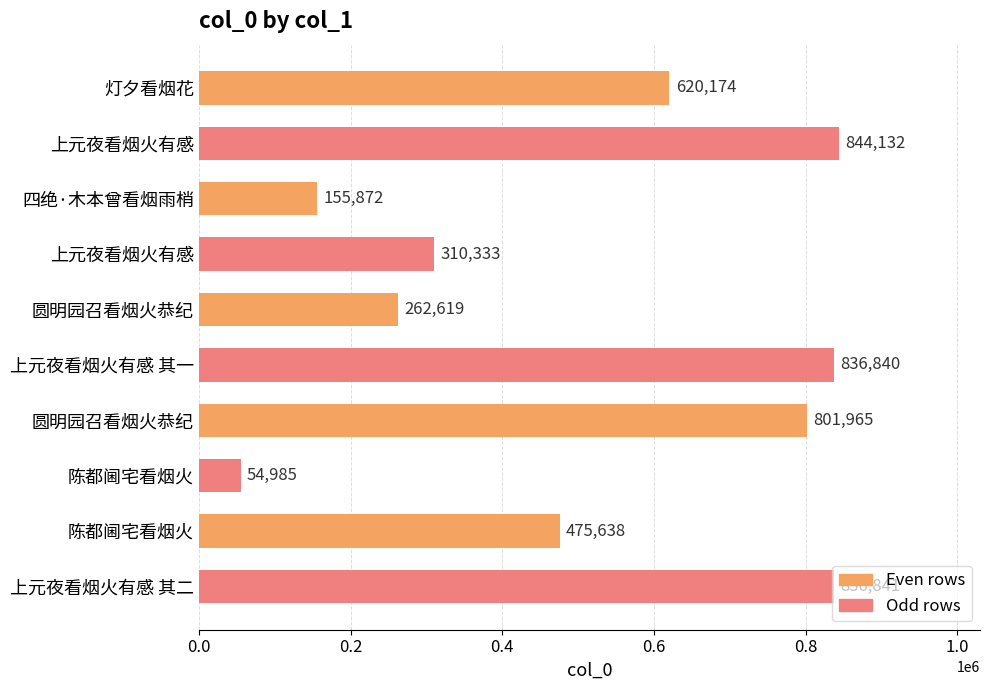

How many data points does each series have?

10